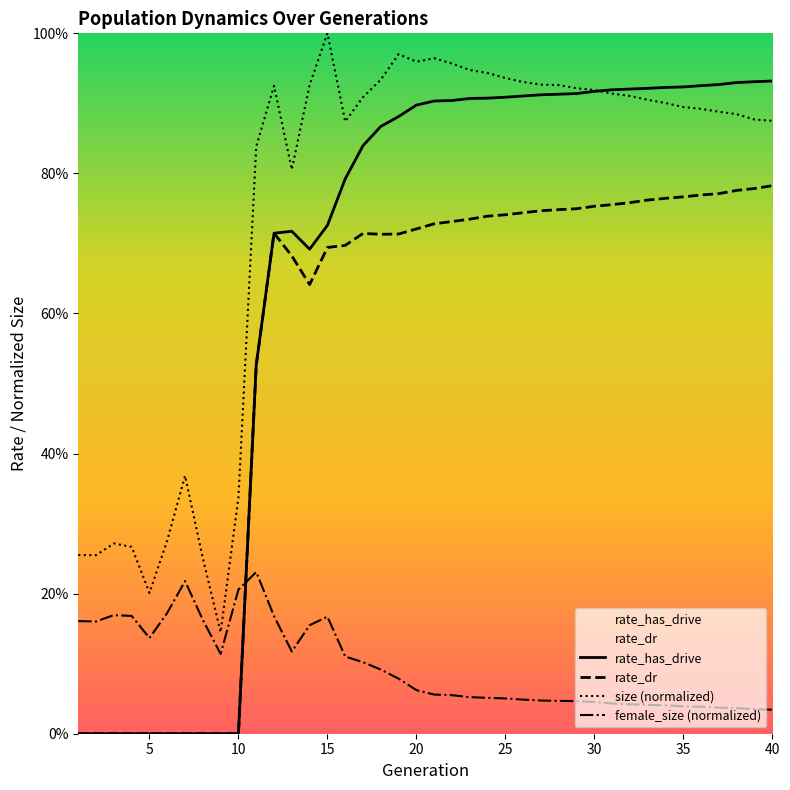

Reading left to right, list all the values displayed in this chart.

rate_has_drive: 0.0	0.0	0.0	0.0	0.0	0.0	0.0	0.0	0.0	0.0	0.5	0.7	0.7	0.7	0.7	0.8	0.8	0.9	0.9	0.9	0.9	0.9	0.9	0.9	0.9	0.9	0.9	0.9	0.9	0.9	0.9	0.9	0.9	0.9	0.9	0.9	0.9	0.9	0.9	0.9
rate_dr: 0.0	0.0	0.0	0.0	0.0	0.0	0.0	0.0	0.0	0.0	0.5	0.7	0.7	0.6	0.7	0.7	0.7	0.7	0.7	0.7	0.7	0.7	0.7	0.7	0.7	0.7	0.7	0.7	0.7	0.8	0.8	0.8	0.8	0.8	0.8	0.8	0.8	0.8	0.8	0.8
size (normalized): 0.3	0.3	0.3	0.3	0.2	0.3	0.4	0.3	0.1	0.3	0.8	0.9	0.8	0.9	1.0	0.9	0.9	0.9	1.0	1.0	1.0	1.0	0.9	0.9	0.9	0.9	0.9	0.9	0.9	0.9	0.9	0.9	0.9	0.9	0.9	0.9	0.9	0.9	0.9	0.9
female_size (normalized): 0.2	0.2	0.2	0.2	0.1	0.2	0.2	0.2	0.1	0.2	0.2	0.2	0.1	0.2	0.2	0.1	0.1	0.1	0.1	0.1	0.1	0.1	0.1	0.1	0.1	0.0	0.0	0.0	0.0	0.0	0.0	0.0	0.0	0.0	0.0	0.0	0.0	0.0	0.0	0.0